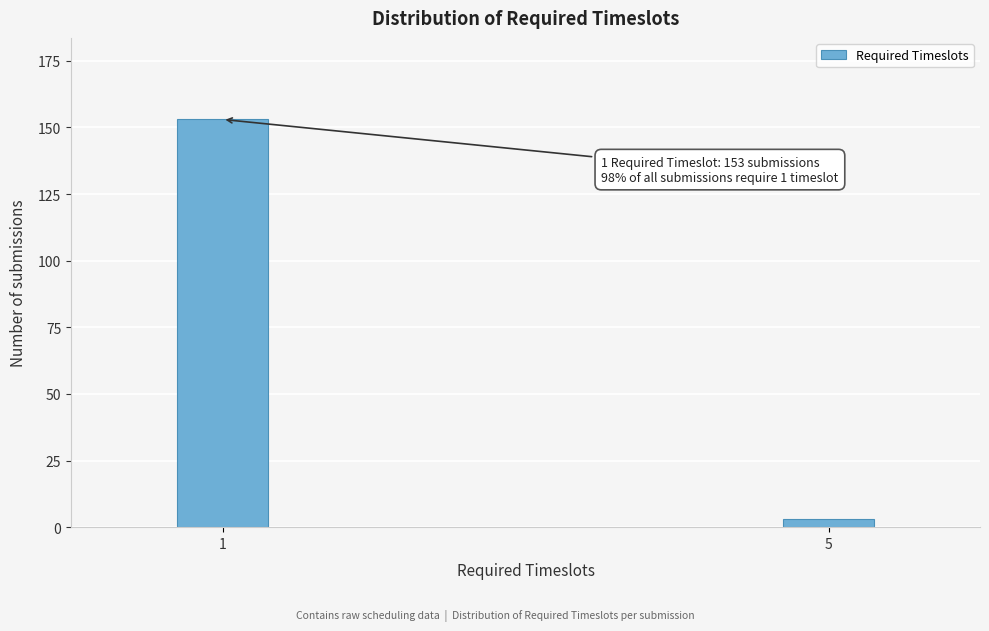

Reading left to right, extract all data points from this chart.

153	3